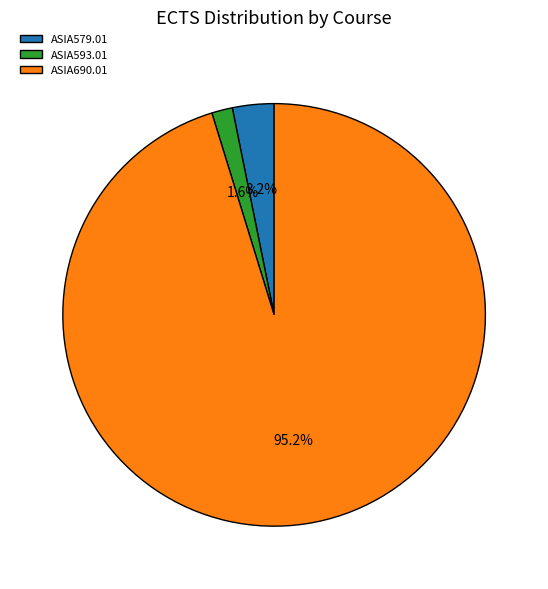

Do ASIA690.01 and ASIA579.01 together represent more than half of the pie?

Yes